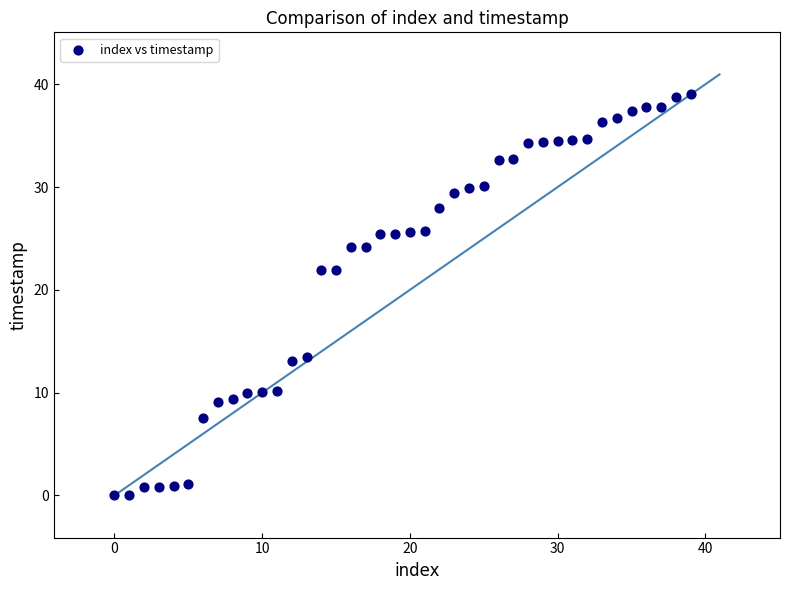

What is the range of Y values (max minus min)?

39.0